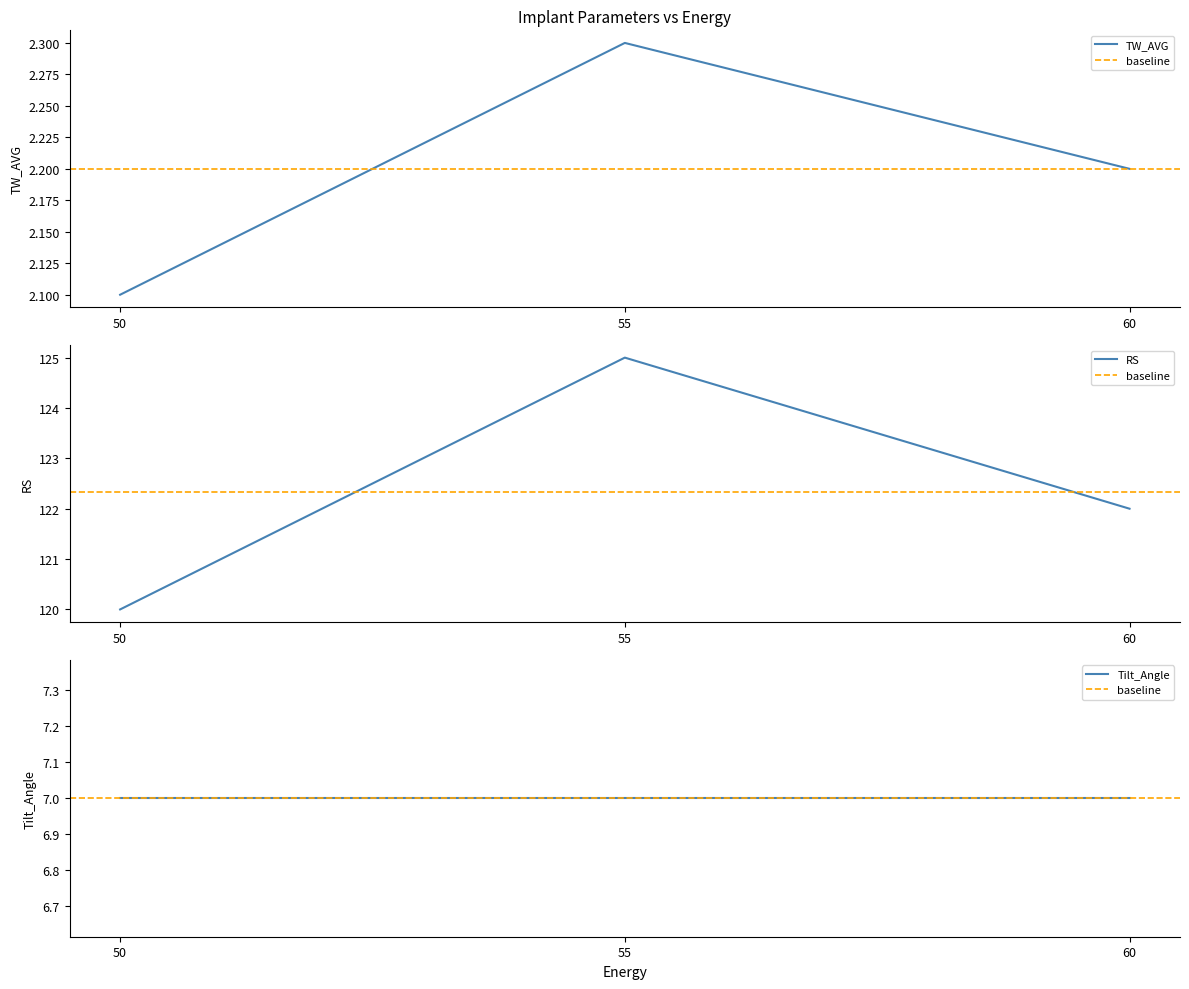

List the labels in order of TW_AVG value, largest first.

55, 60, 50